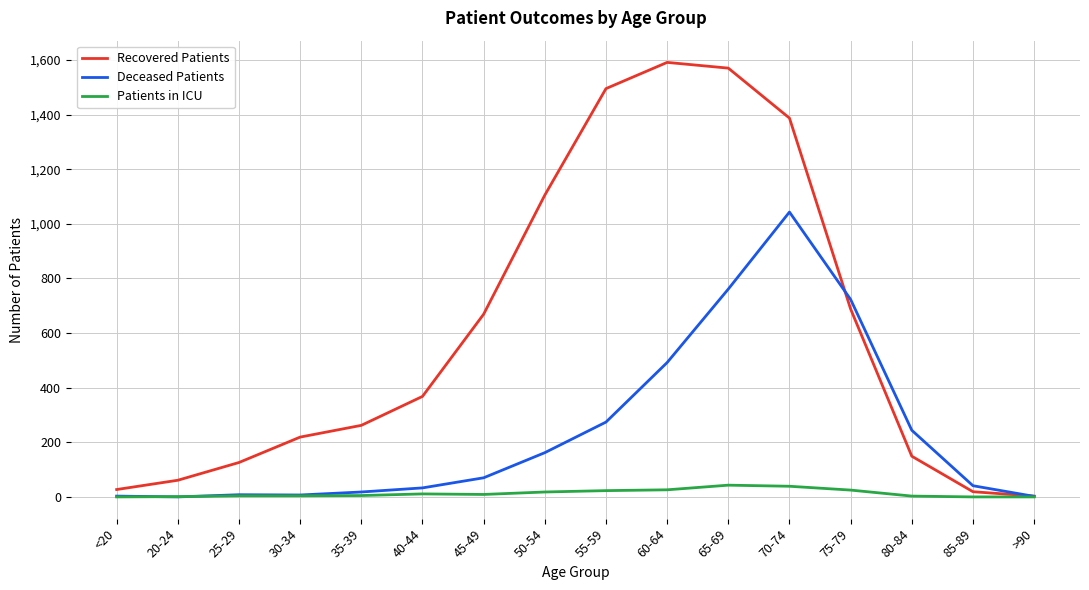

Rank the series by their maximum value, from highest to lowest.

Recovered Patients, Deceased Patients, Patients in ICU